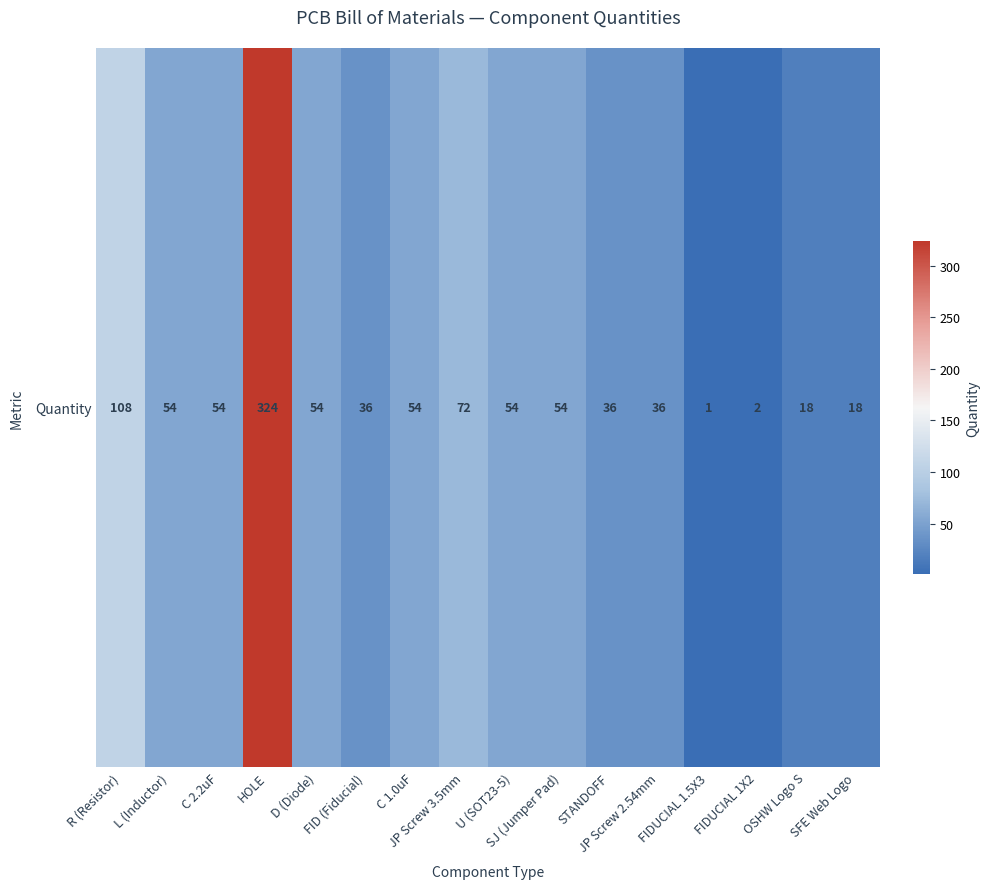

What is the maximum value shown in the chart?

324